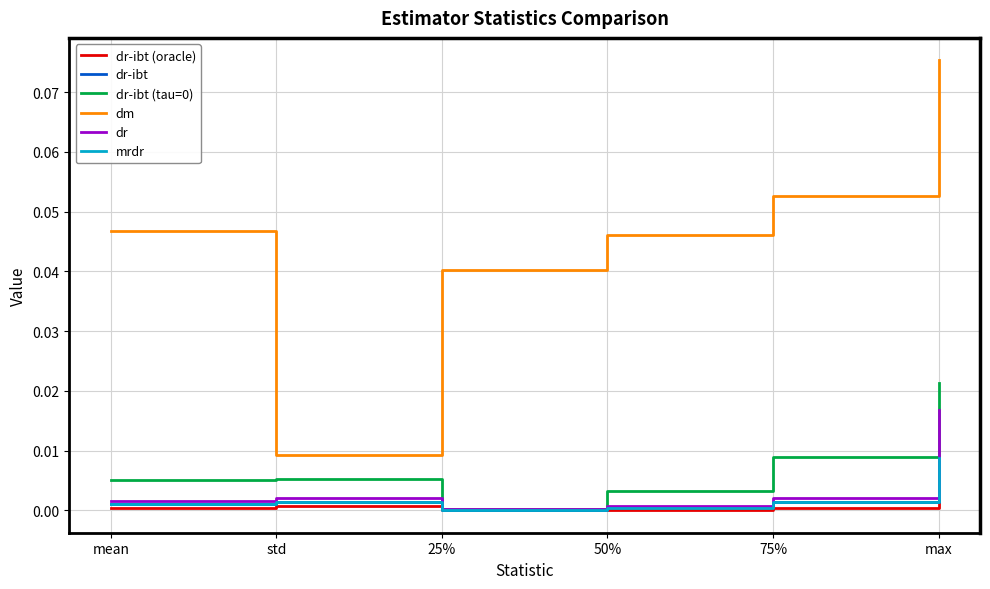

True or false: dr-ibt has a value of 0.0 at std.

True